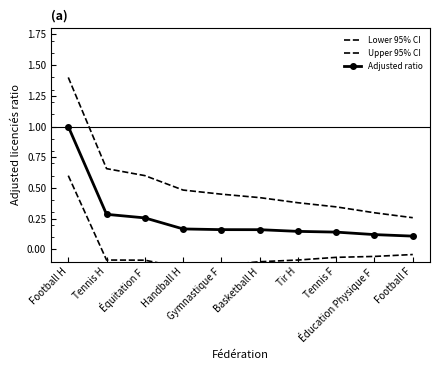

Rank the series at Basketball H from lowest to highest value.

Lower 95% CI, Adjusted ratio, Upper 95% CI